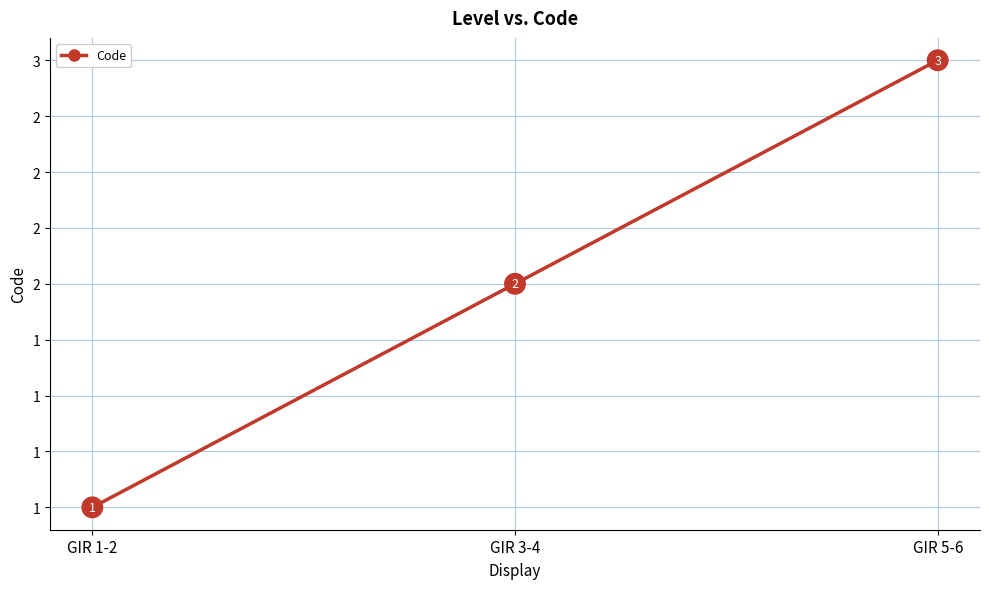

Is this an area chart (filled region under the line)?

No